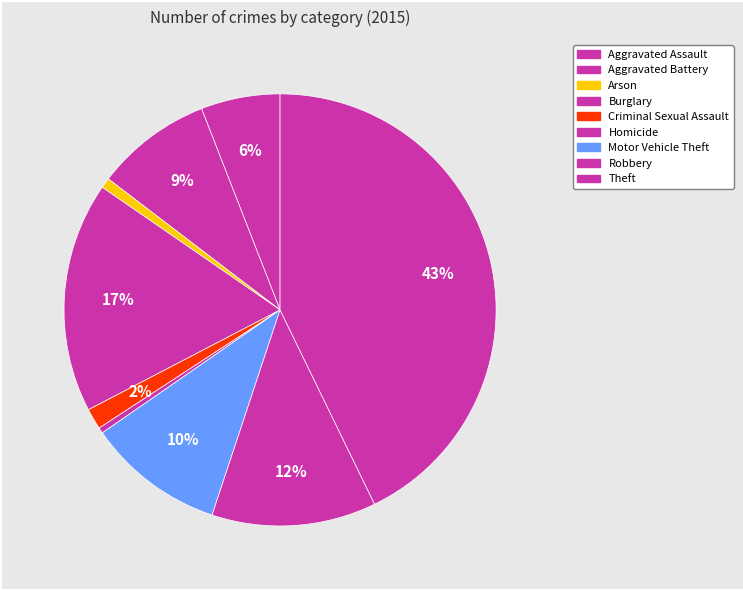

How many segments does this pie chart have?

9